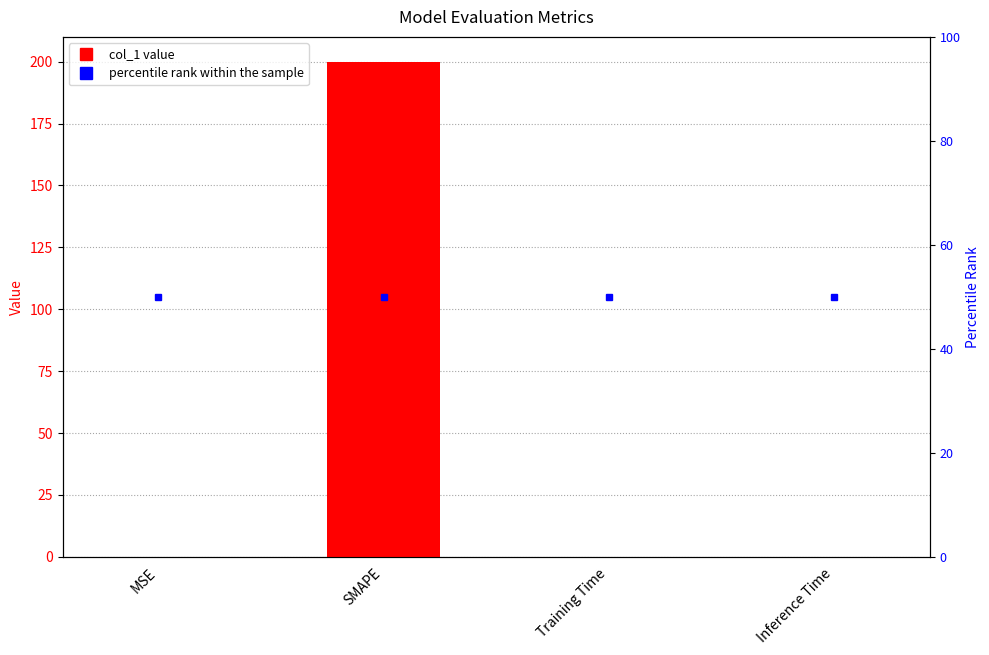

What is the maximum value shown in the chart?

200.0